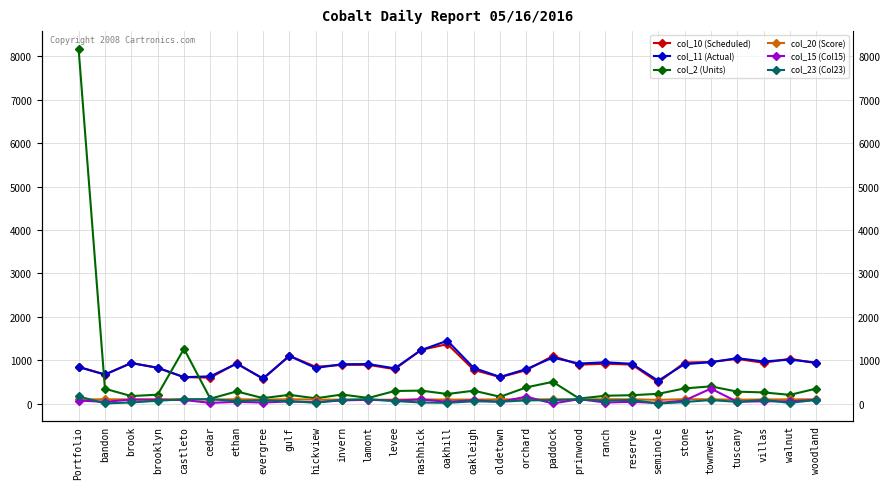

Reading left to right, list all the values displayed in this chart.

col_10 (Scheduled): Portfolio=848.0	bandon=667.0	brook=938.0	brooklyn=820.0	castleto=609.0	cedar=596.0	ethan=927.0	evergree=567.0	gulf=1100.0	hickview=847.0	invern=891.0	lamont=892.0	levee=791.0	nashhick=1236.0	oakhill=1369.0	oakleigh=775.0	oldetown=608.0	orchard=769.0	paddock=1096.0	prinwood=896.0	ranch=917.0	reserve=898.0	seminole=488.0	stone=943.0	townwest=959.0	tuscany=1029.0	villas=939.0	walnut=1032.0	woodland=929.0
col_11 (Actual): Portfolio=839.0	bandon=670.0	brook=930.0	brooklyn=827.0	castleto=607.0	cedar=627.0	ethan=919.0	evergree=579.0	gulf=1097.0	hickview=819.0	invern=906.0	lamont=910.0	levee=811.0	nashhick=1232.0	oakhill=1448.0	oakleigh=821.0	oldetown=613.0	orchard=795.0	paddock=1059.0	prinwood=922.0	ranch=951.0	reserve=916.0	seminole=526.0	stone=908.0	townwest=952.0	tuscany=1046.0	villas=971.0	walnut=1011.0	woodland=944.0
col_2 (Units): Portfolio=8171.0	bandon=341.0	brook=172.0	brooklyn=204.0	castleto=1261.0	cedar=112.0	ethan=279.0	evergree=125.0	gulf=200.0	hickview=120.0	invern=208.0	lamont=128.0	levee=289.0	nashhick=298.0	oakhill=220.0	oakleigh=296.0	oldetown=156.0	orchard=373.0	paddock=500.0	prinwood=115.0	ranch=180.0	reserve=192.0	seminole=224.0	stone=348.0	townwest=396.0	tuscany=274.0	villas=256.0	walnut=200.0	woodland=344.0
col_20 (Score): Portfolio=94.2	bandon=96.9	brook=95.9	brooklyn=98.4	castleto=96.8	cedar=90.9	ethan=98.7	evergree=91.0	gulf=98.2	hickview=91.9	invern=88.2	lamont=84.9	levee=88.9	nashhick=95.6	oakhill=90.3	oakleigh=90.1	oldetown=95.5	orchard=94.0	paddock=98.4	prinwood=95.0	ranch=99.5	reserve=96.4	seminole=85.0	stone=99.7	townwest=96.6	tuscany=88.7	villas=93.8	walnut=95.4	woodland=97.5
col_15 (Col15): Portfolio=68.0	bandon=40.0	brook=91.0	brooklyn=84.0	castleto=81.0	cedar=16.0	ethan=38.0	evergree=23.0	gulf=49.0	hickview=29.0	invern=72.0	lamont=87.0	levee=67.0	nashhick=95.0	oakhill=39.0	oakleigh=78.0	oldetown=39.0	orchard=158.0	paddock=1.0	prinwood=101.0	ranch=23.0	reserve=40.0	seminole=12.0	stone=69.0	townwest=344.0	tuscany=40.0	villas=52.0	walnut=50.0	woodland=84.0
col_23 (Col23): Portfolio=165.0	bandon=3.0	brook=25.0	brooklyn=64.0	castleto=98.0	cedar=100.0	ethan=57.0	evergree=75.0	gulf=52.0	hickview=20.0	invern=85.0	lamont=100.0	levee=57.0	nashhick=25.0	oakhill=16.0	oakleigh=52.0	oldetown=41.0	orchard=73.0	paddock=78.0	prinwood=100.0	ranch=66.0	reserve=83.0	seminole=0.0	stone=35.0	townwest=80.0	tuscany=38.0	villas=84.0	walnut=14.0	woodland=85.0